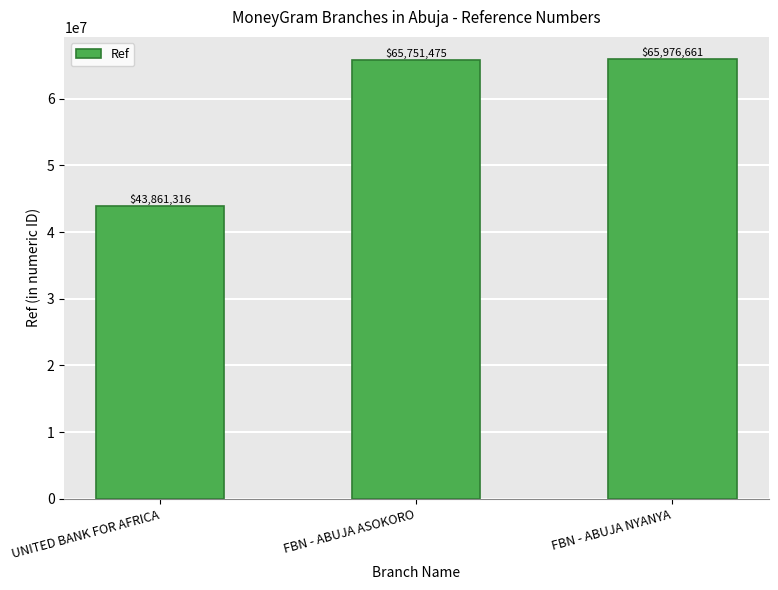

Rank the categories by value from lowest to highest.

UNITED BANK FOR AFRICA, FBN - ABUJA ASOKORO, FBN - ABUJA NYANYA